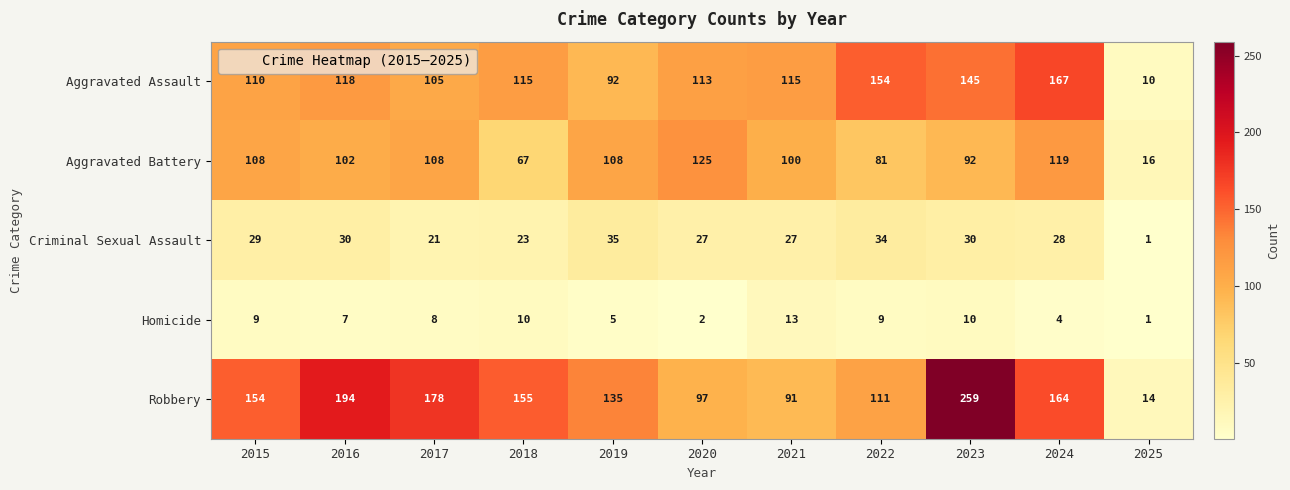

What is the minimum value shown in the chart?

1